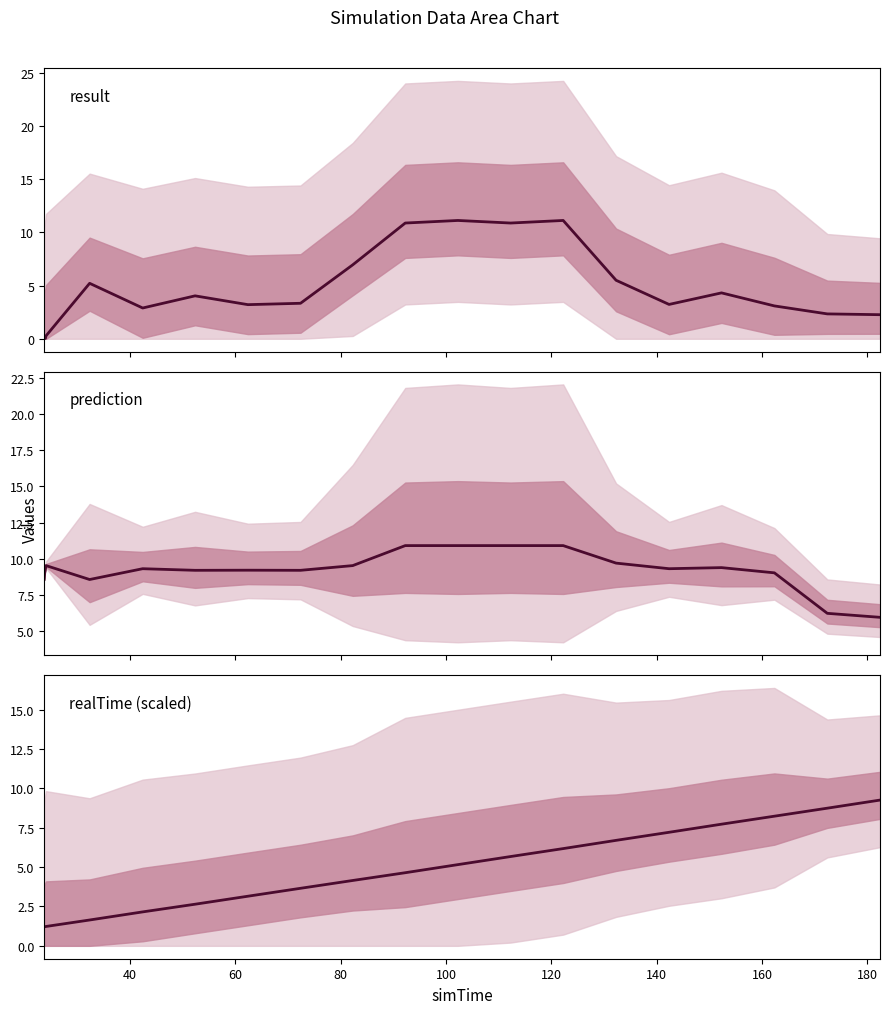

What are all the series names shown in the legend?

result, prediction, realTime (scaled)